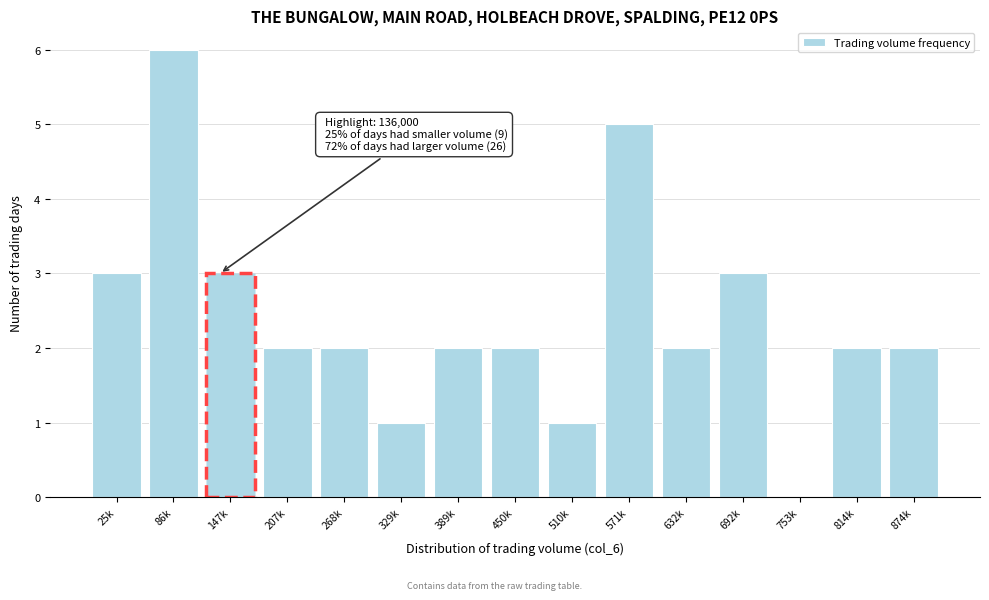

Reading left to right, extract all data points from this chart.

25k=3	86k=6	147k=3	207k=2	268k=2	329k=1	389k=2	450k=2	510k=1	571k=5	632k=2	692k=3	753k=0	814k=2	874k=2